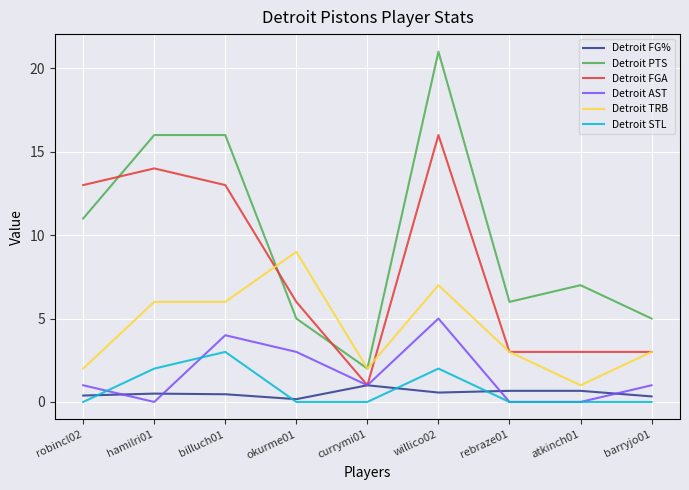

Is it true that Detroit FG% equals 1.0 at currymi01?

True